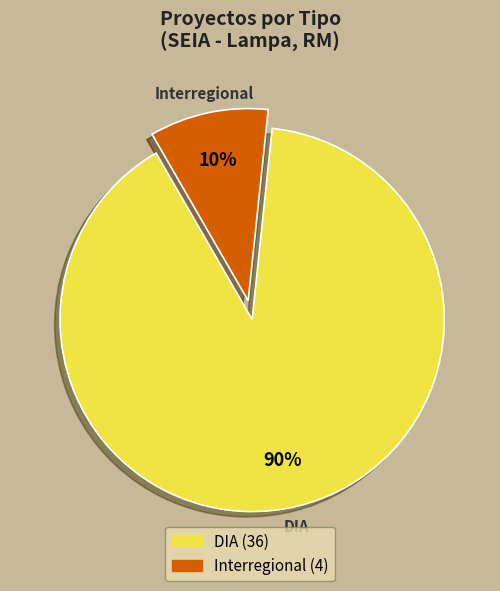

Which category accounts for the majority?

DIA